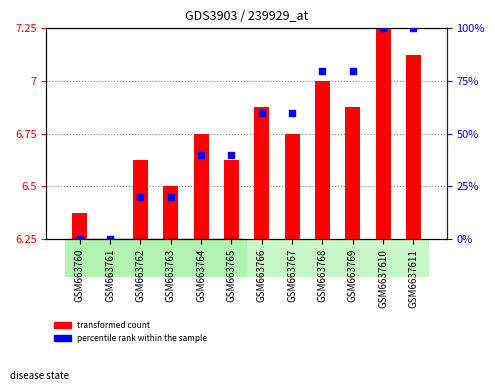

Is the value of transformed count at GSM663760 greater than the value of percentile rank within the sample at GSM663768?

No